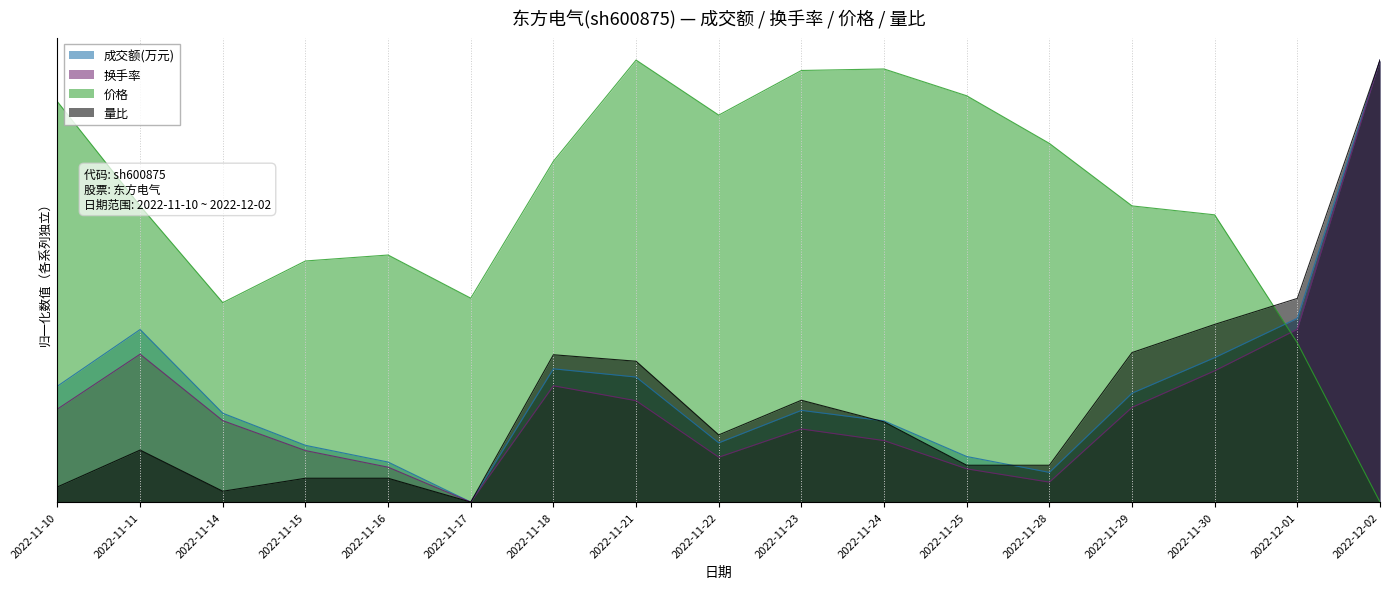

What is the difference between the second highest and minimum values in the 量比 series?

0.5